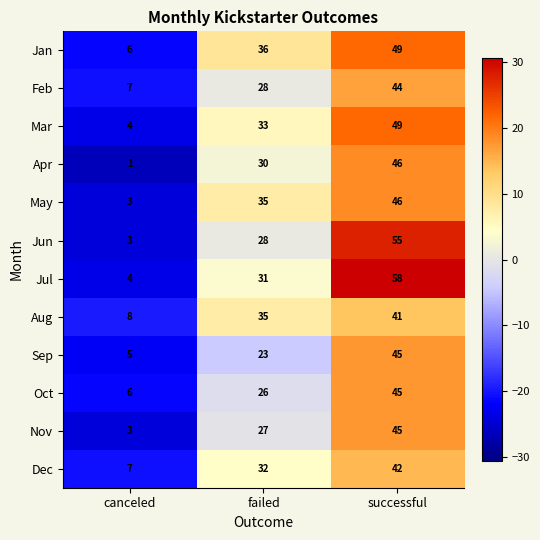

Which series has the widest spread of values?

Jul